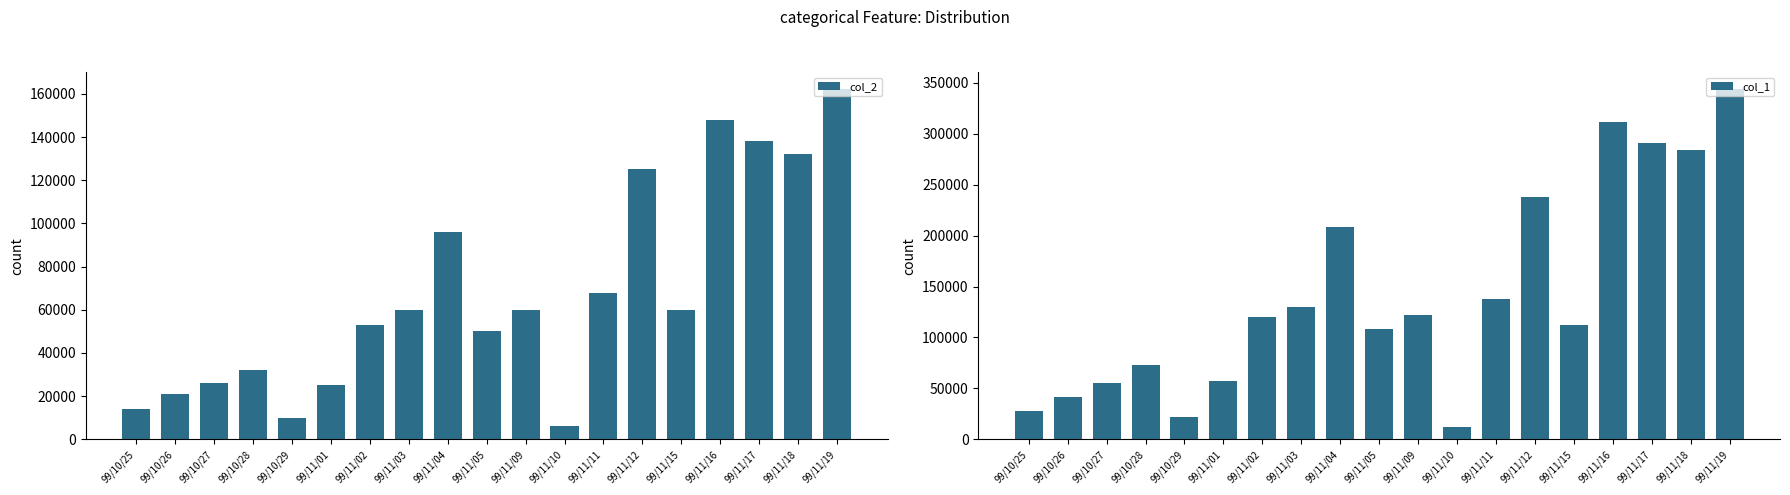

Which category has the highest value in the col_1 series?

99/11/19